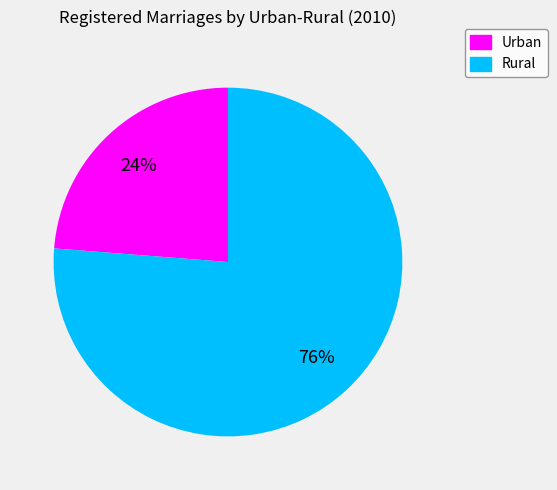

Which category accounts for the majority?

Rural